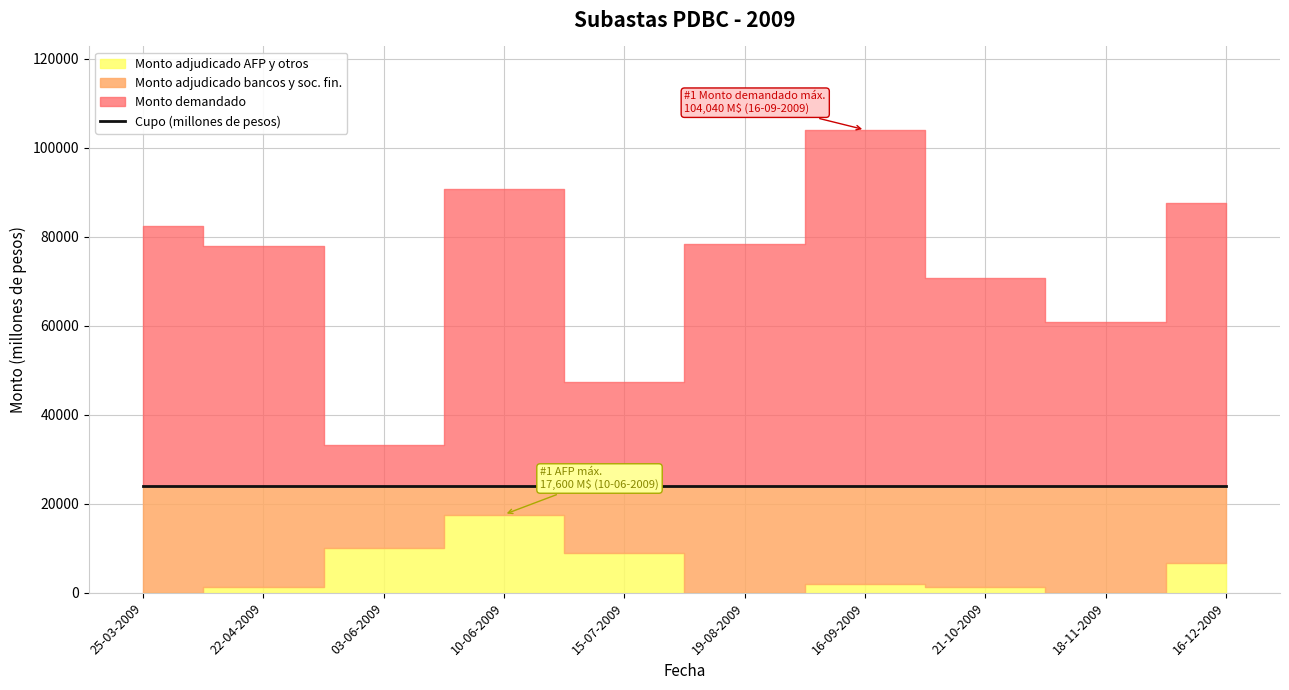

How many lines are shown in the chart?

3